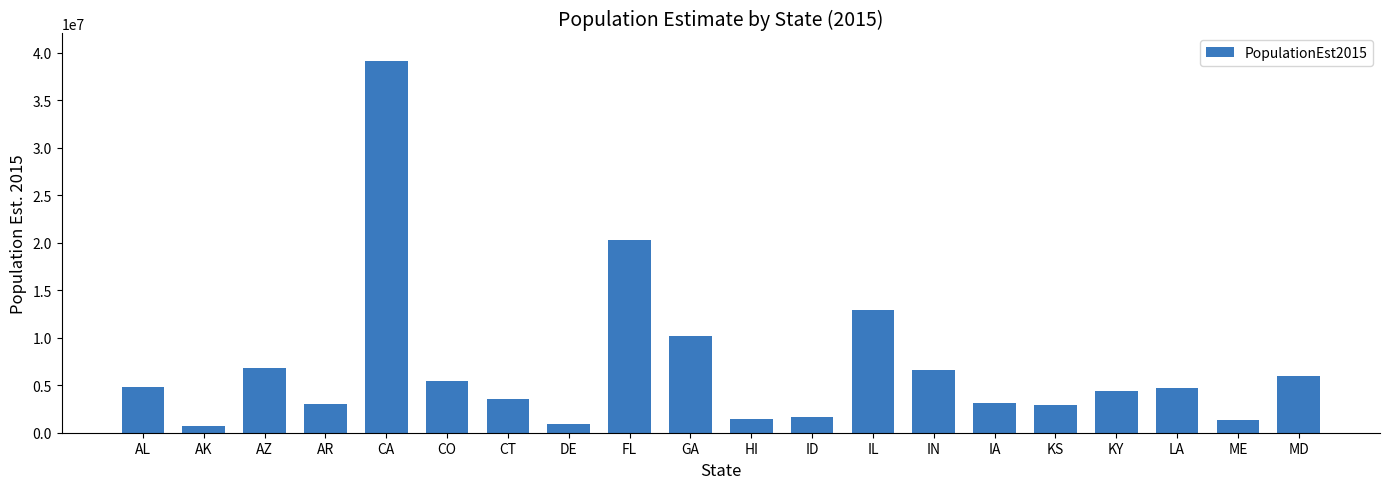

What is the maximum value shown in the chart?

39144818